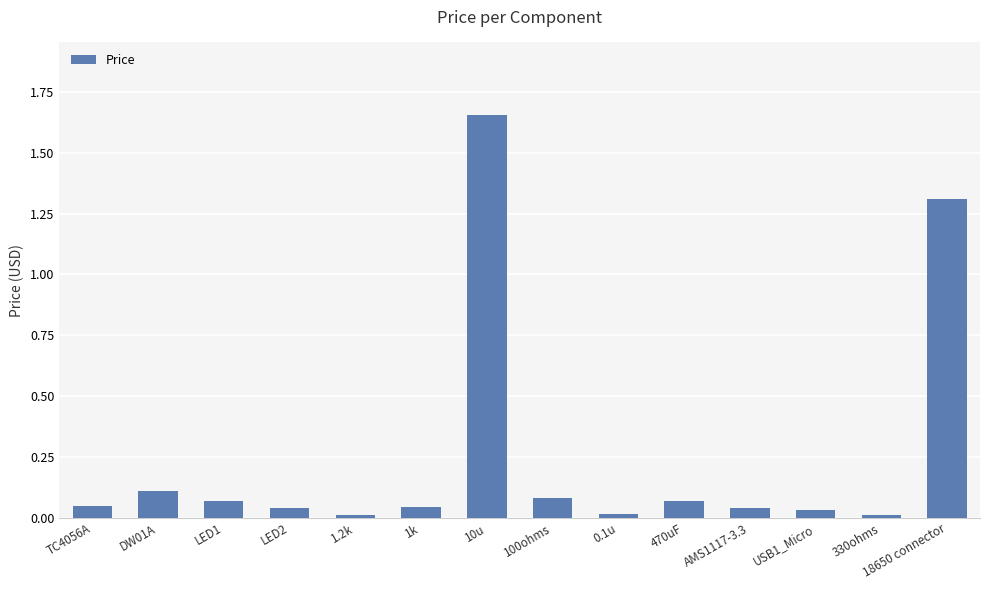

What is the change in value from DW01A to 330ohms?

-0.1